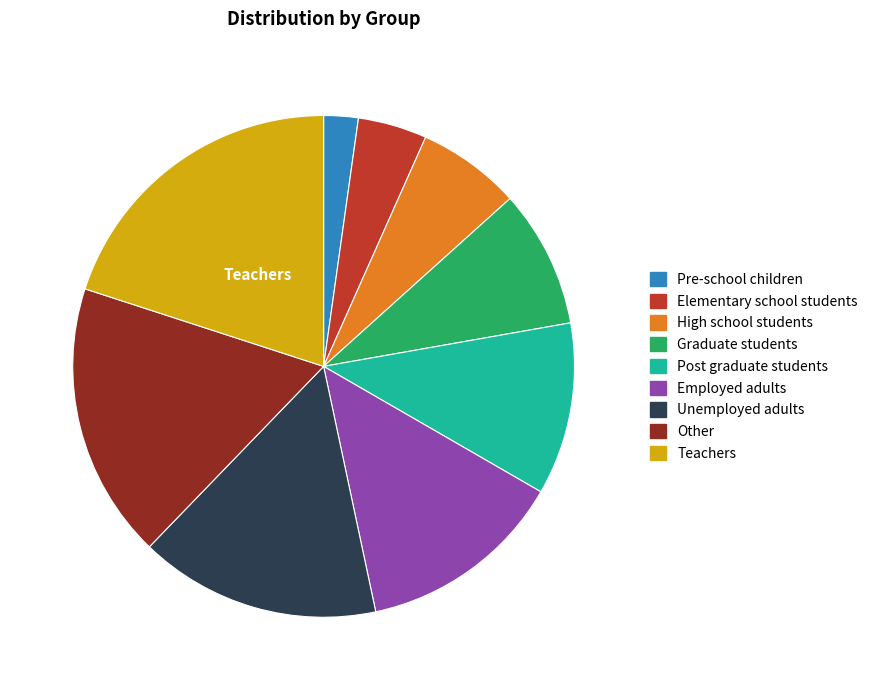

Is it true that Post graduate students is 24% of the pie?

False